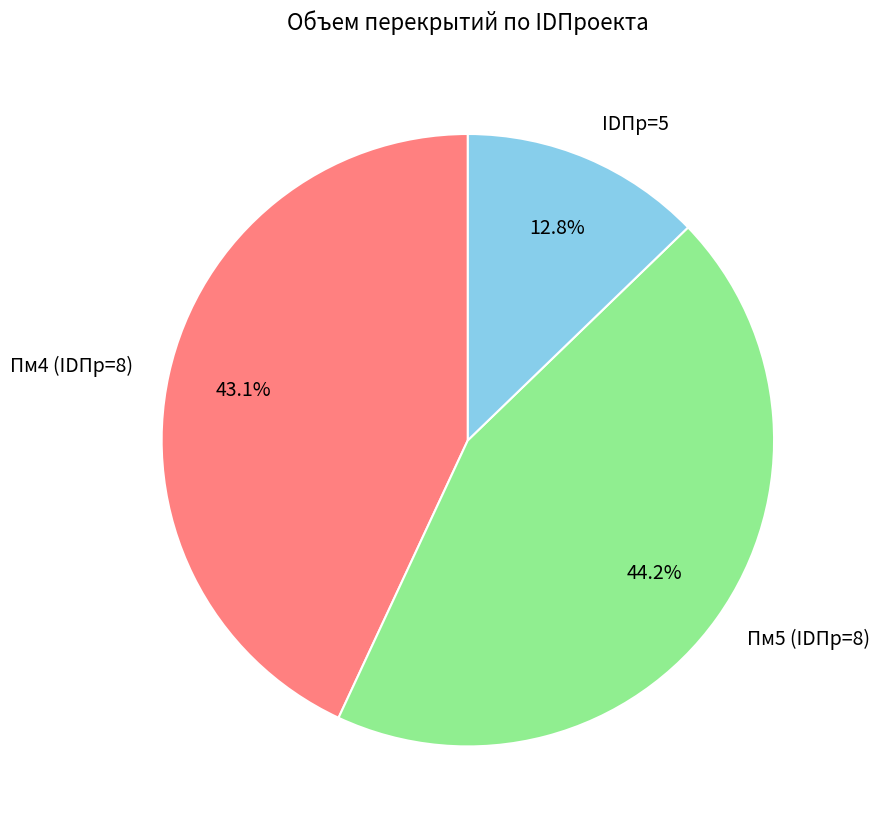

What percentage do Пм4 (IDПр=8) and Пм5 (IDПр=8) together represent?

87.2%